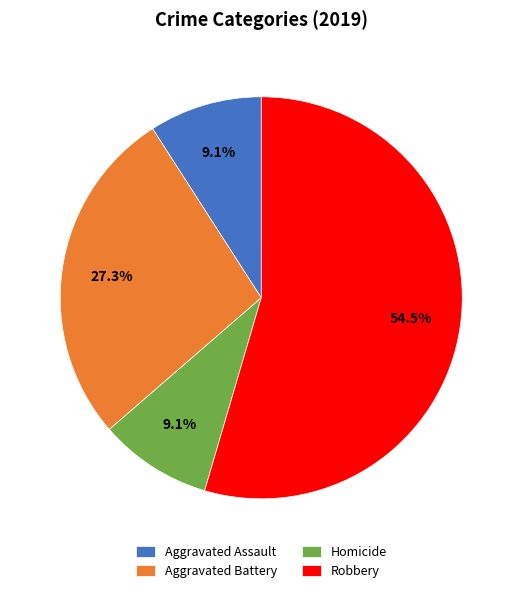

Which category accounts for the majority?

Robbery